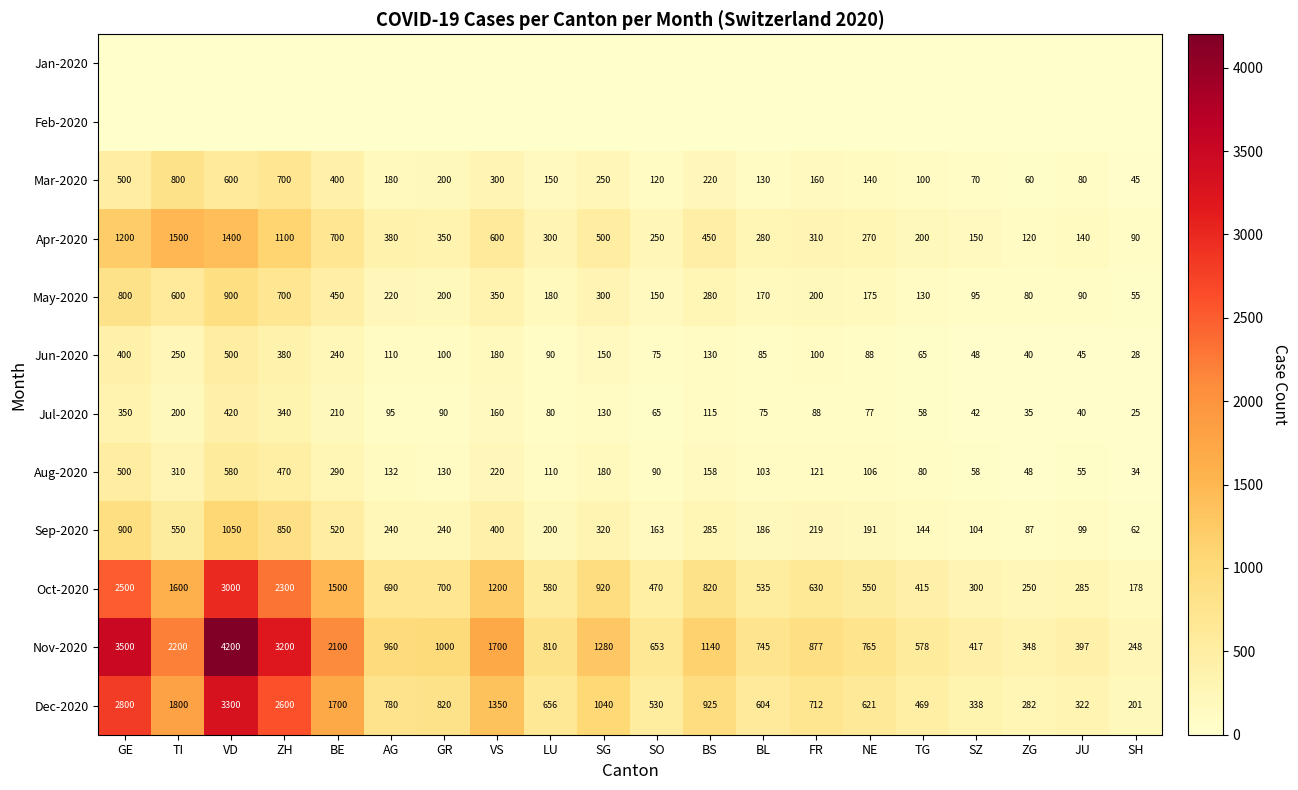

What is the lowest value of the Apr-2020 series?

90